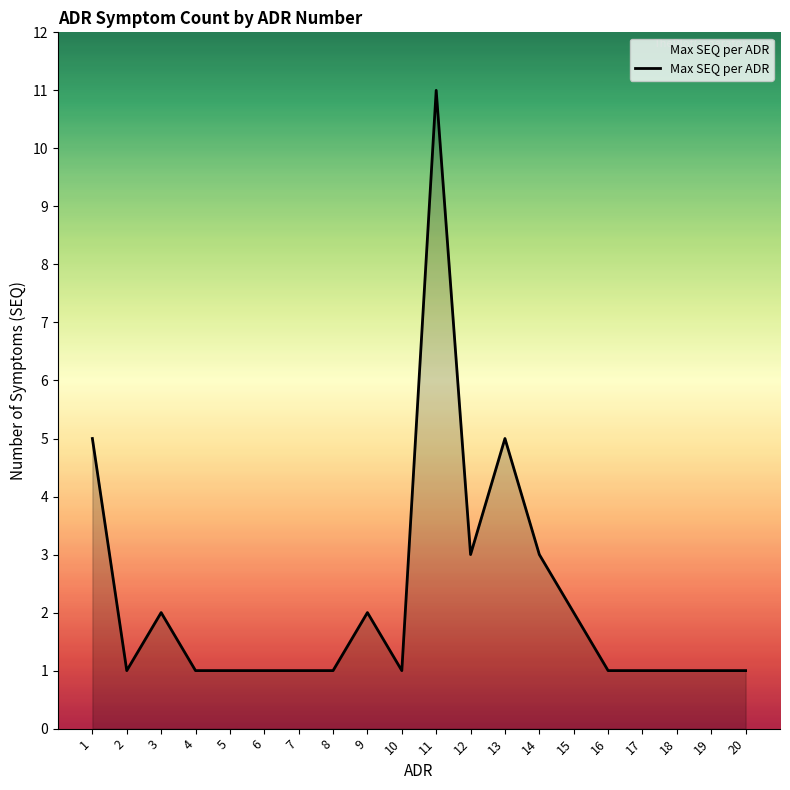

Approximately how many times larger is the value at 10 compared to 8?

1.0